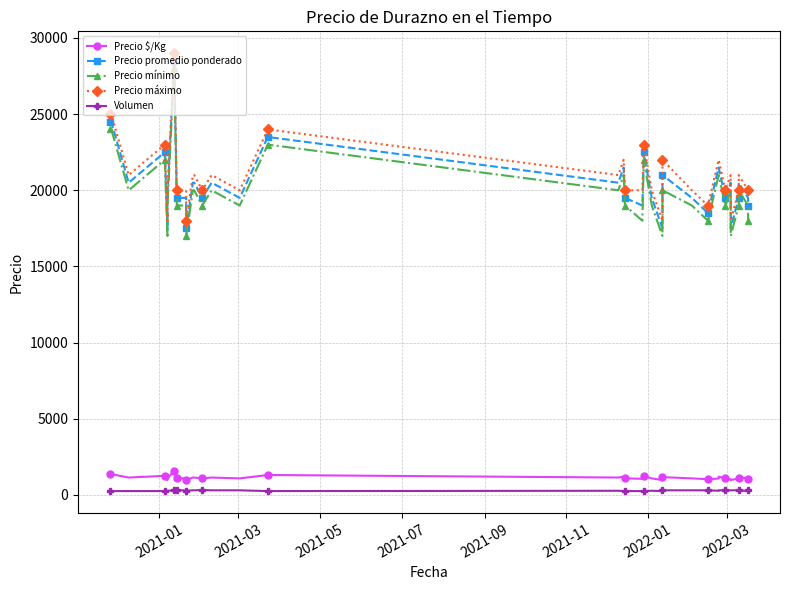

True or false: Precio $/Kg and Precio mínimo cross at least once.

False